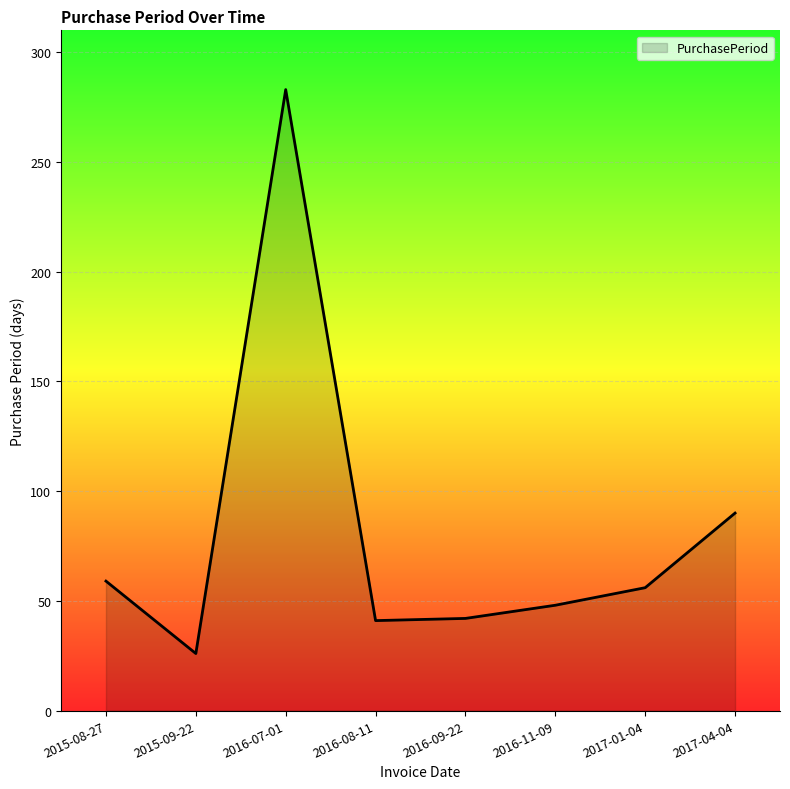

True or false: the data shows 54 at 2016-08-11.

False